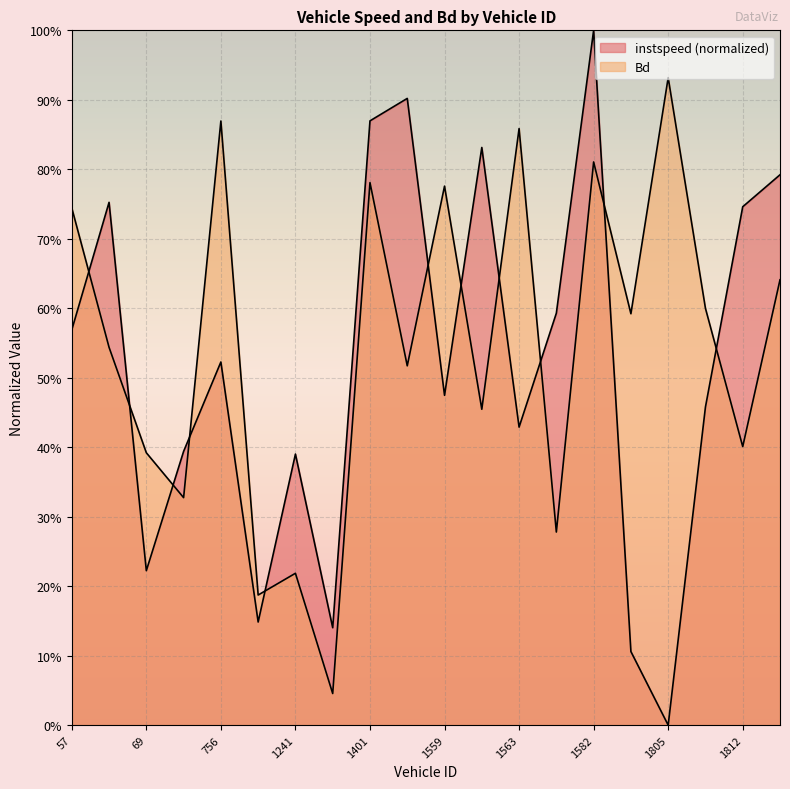

How many interior local valleys does the Bd series have?

8